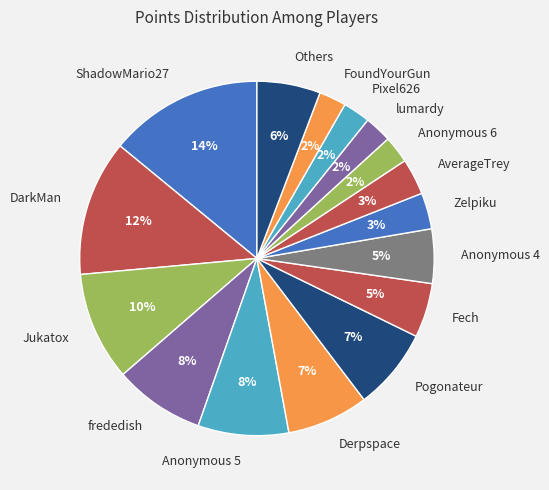

Do Zelpiku and Anonymous 6 together represent more than half of the pie?

No